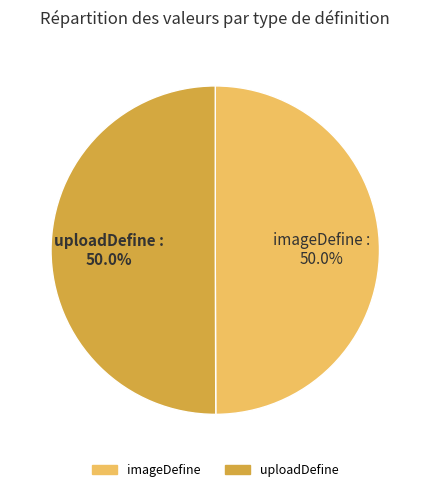

What is the ratio of the value at imageDefine to the value at uploadDefine?

1.0